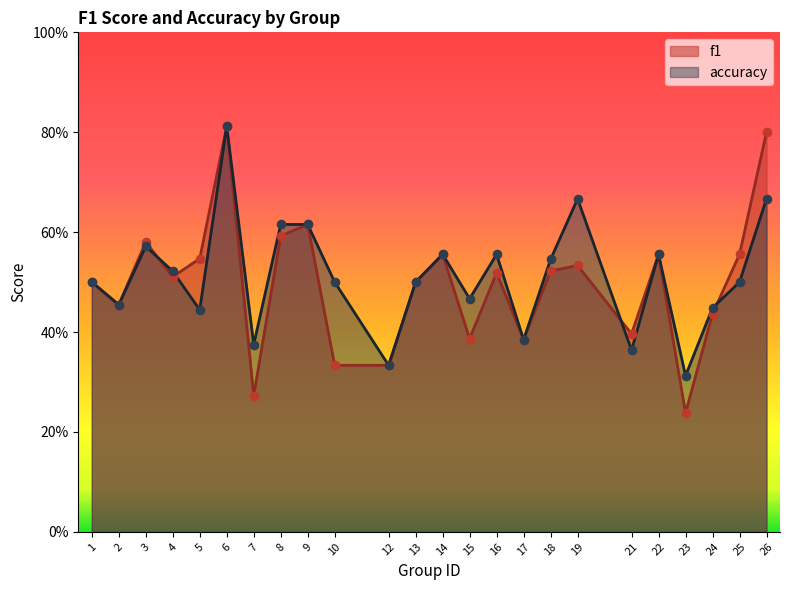

At which category is the sum across all series the highest?

6